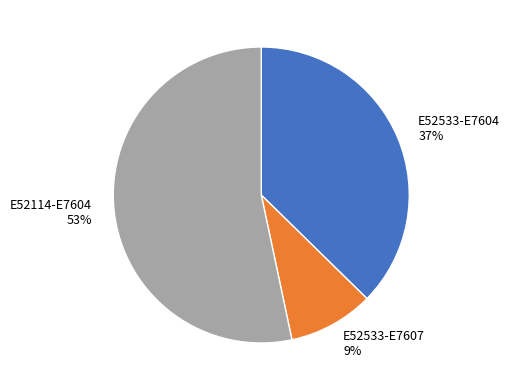

To the nearest percent, what portion does E52533-E7604 represent?

37%